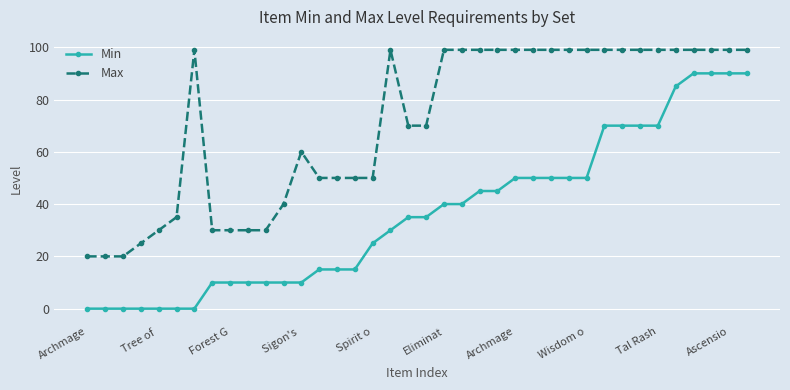

What is the value of the Min point at the 18th from the left?

30